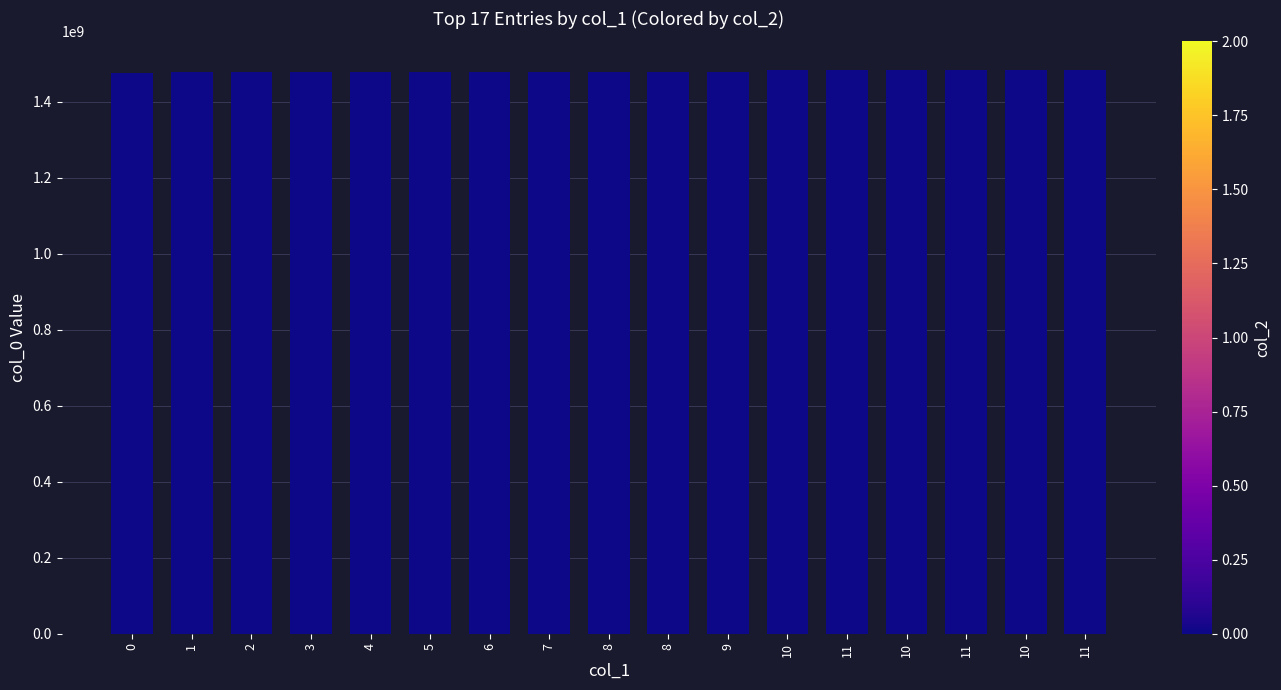

Does the chart contain any negative values?

No